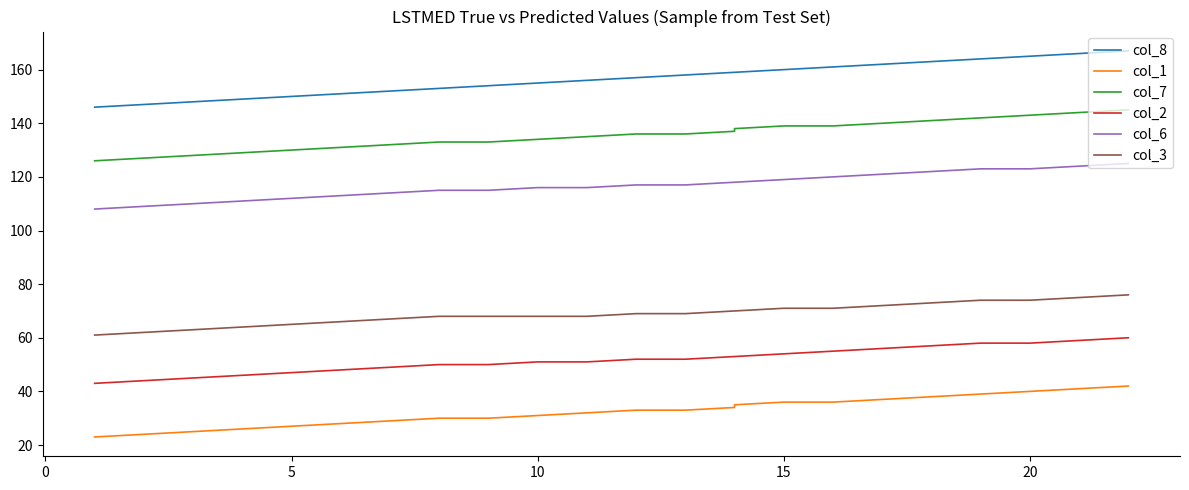

What is the label of the 22nd point from the left?

21